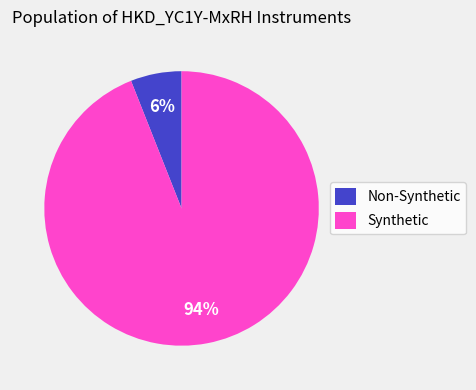

Rank the categories by value from highest to lowest.

Synthetic, Non-Synthetic